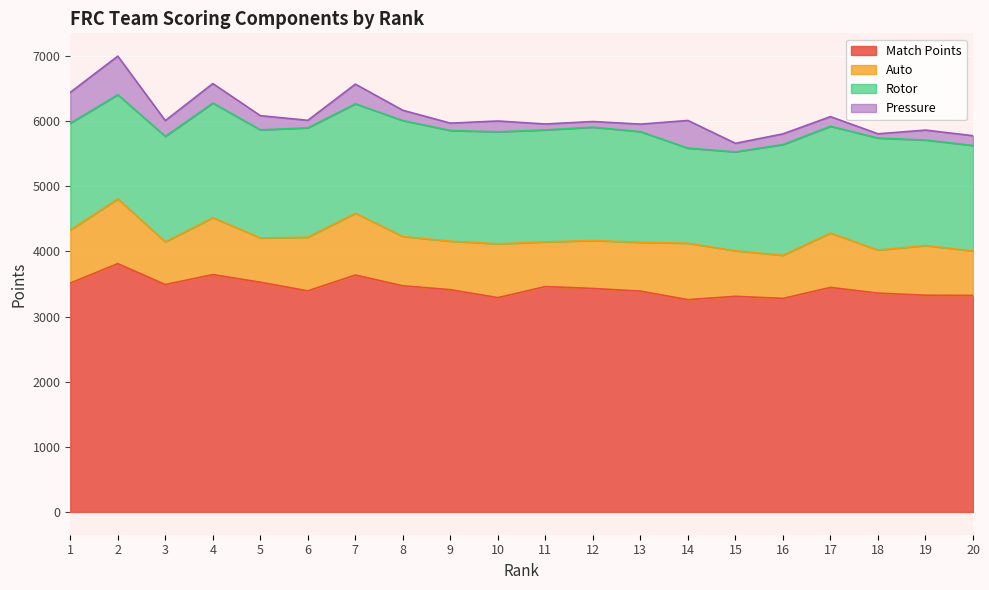

Where does the Auto series first go above 757?

1